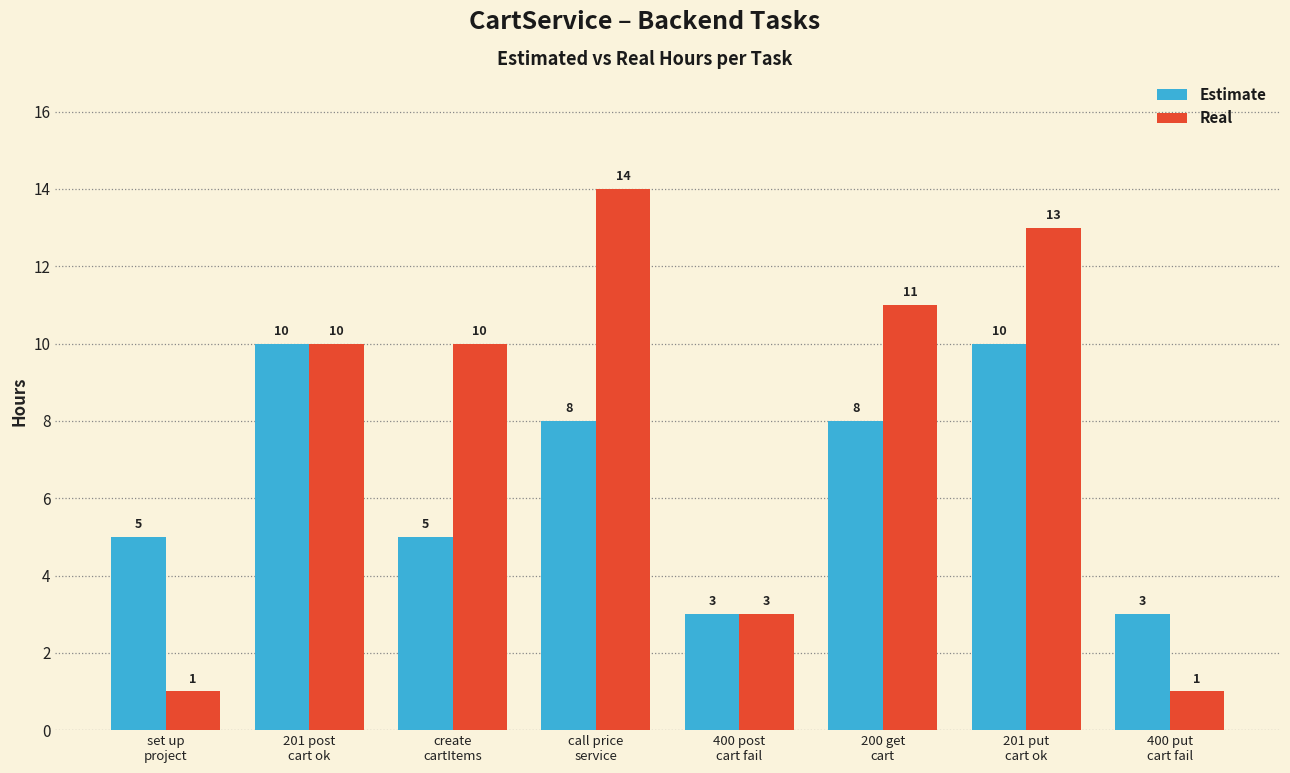

What is the greatest value displayed?

14